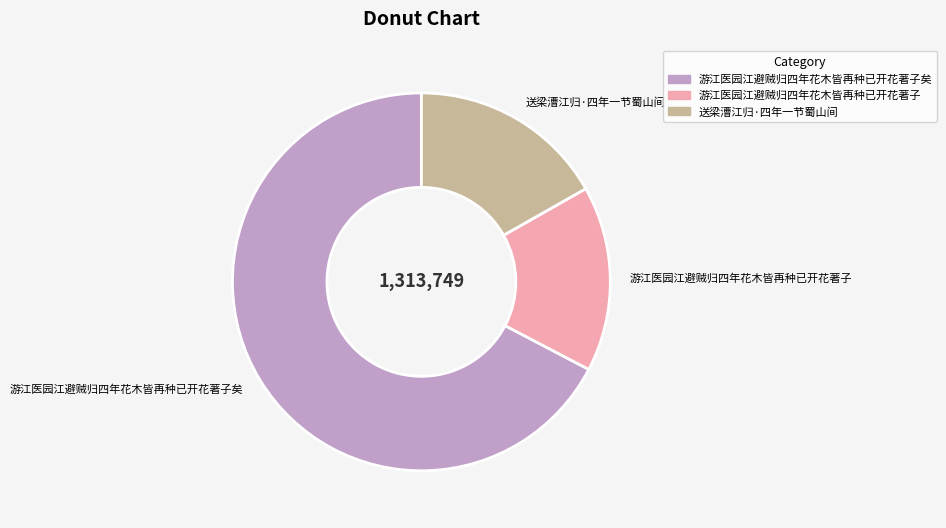

Which has a higher value, 游江医园江避贼归四年花木皆再种已开花著子 or 送梁漕江归·四年一节蜀山间?

送梁漕江归·四年一节蜀山间